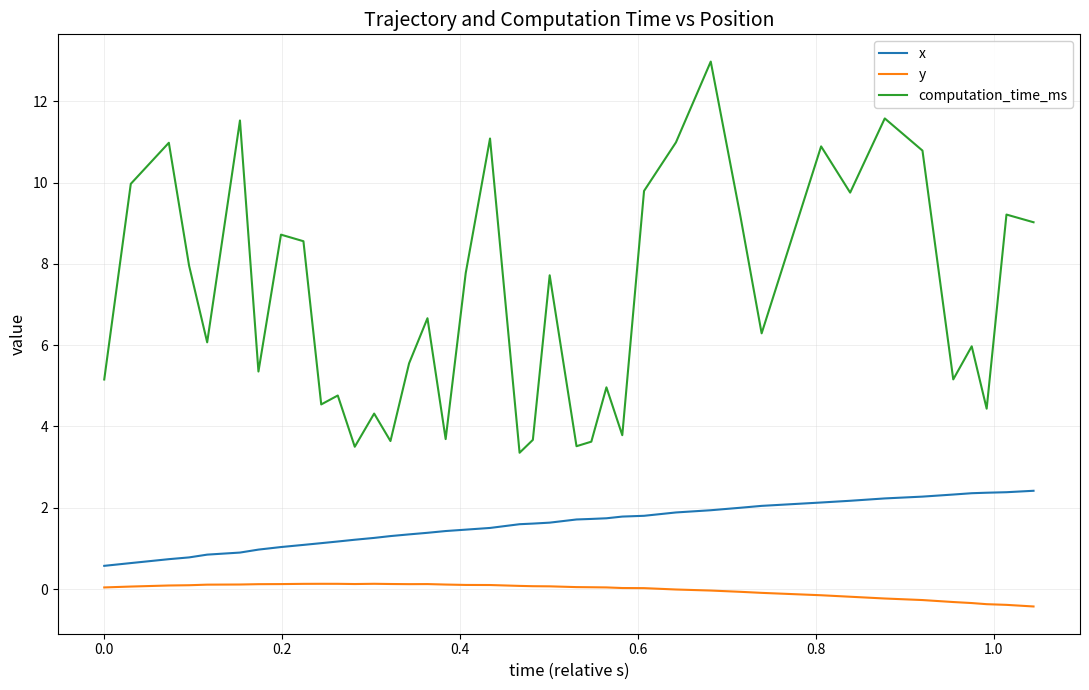

Rank the series by their average value, from highest to lowest.

computation_time_ms, x, y